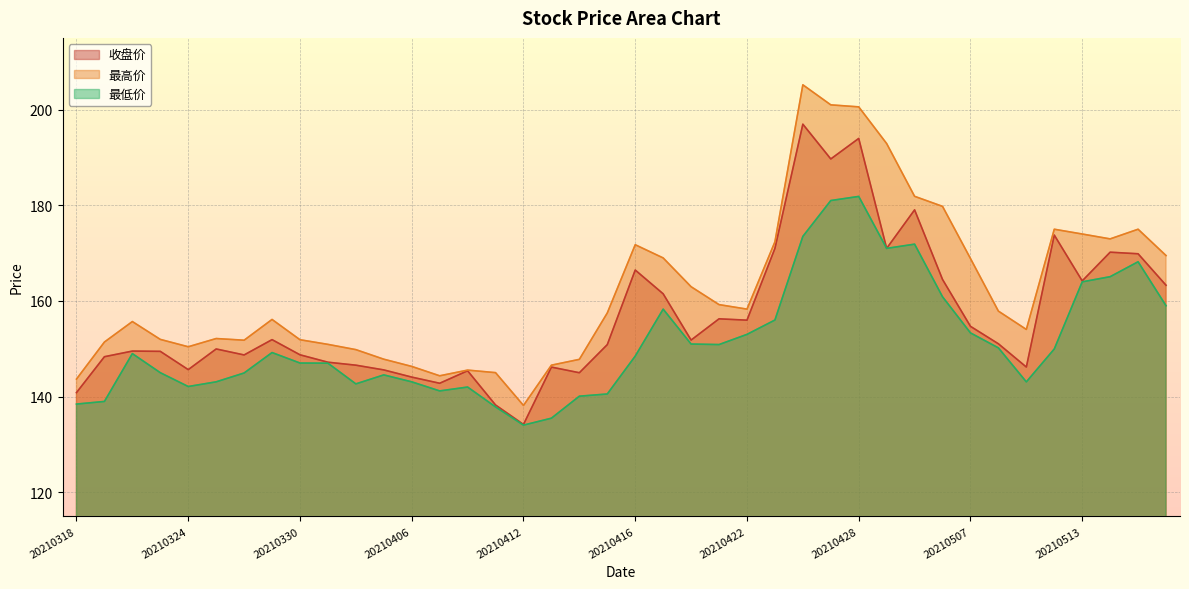

Which category has the lowest value across all series?

20210412